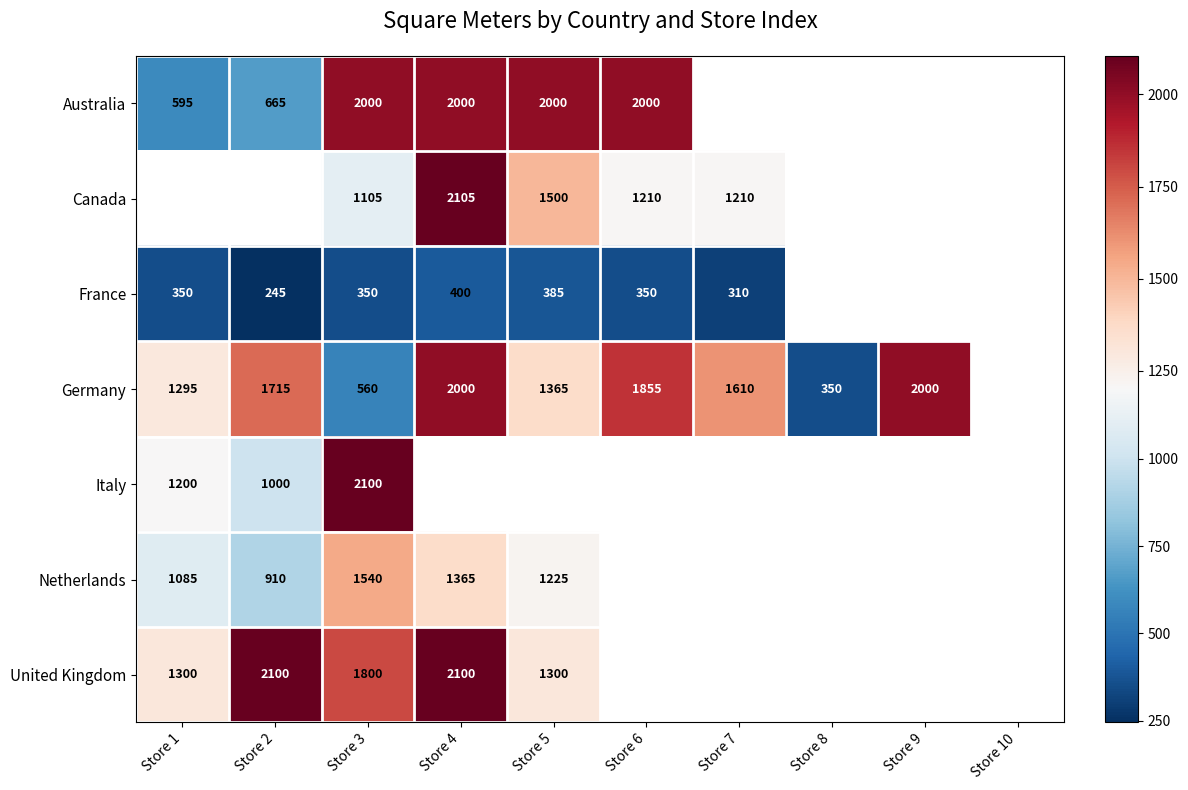

Which label corresponds to the largest value in the chart?

Store 4